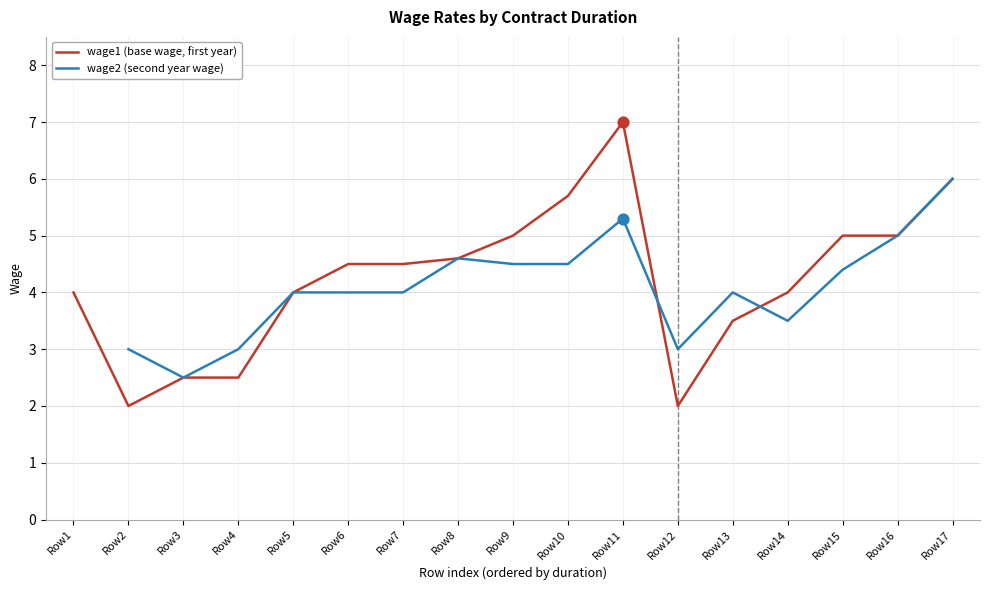

At which category is the sum across all series the highest?

Row11